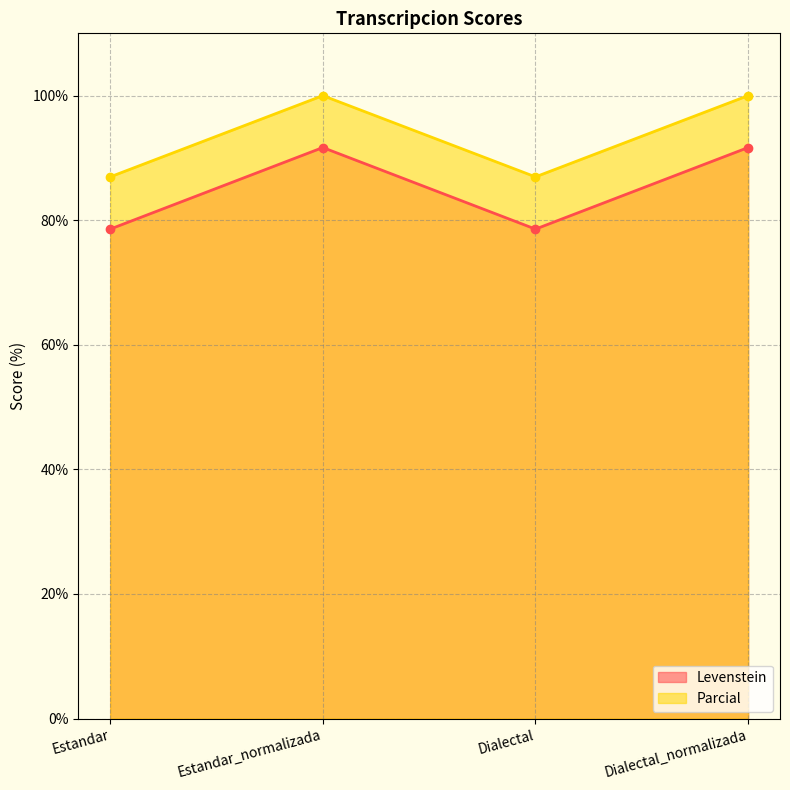

Reading right to left, what are all the values shown in this chart?

Levenstein: Dialectal_normalizada=91.7	Dialectal=78.6	Estandar_normalizada=91.7	Estandar=78.6
Parcial: Dialectal_normalizada=100.0	Dialectal=87.0	Estandar_normalizada=100.0	Estandar=87.0